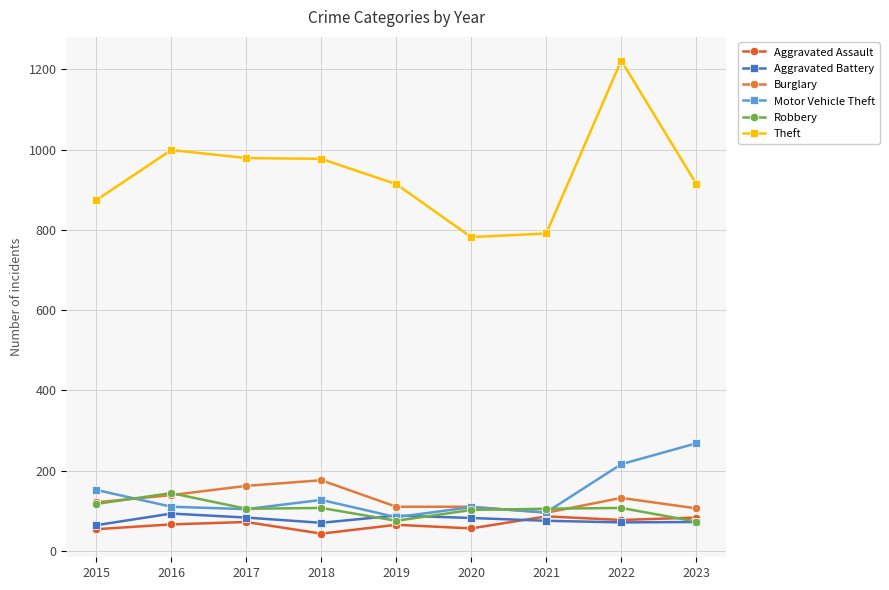

Rank the series at 2019 from highest to lowest value.

Theft, Burglary, Aggravated Battery, Motor Vehicle Theft, Robbery, Aggravated Assault